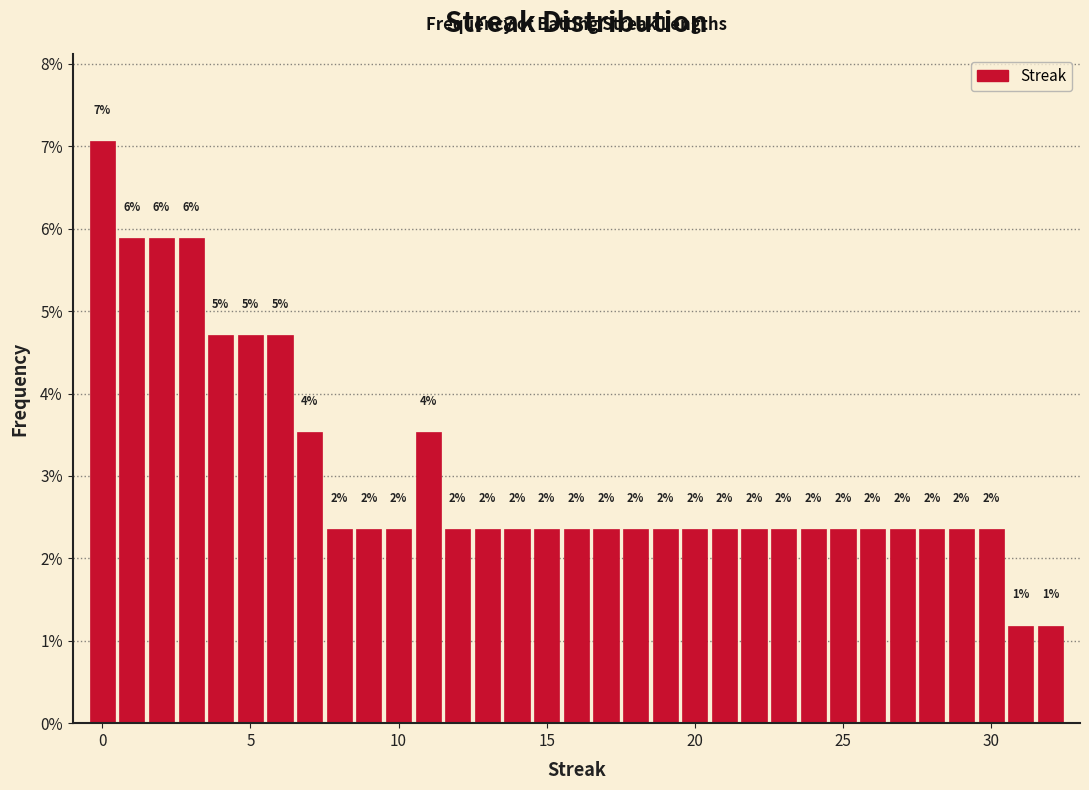

Around what value on the x-axis is the tallest bar? Give the approximate position of its centre, as read against the axis.

0.0